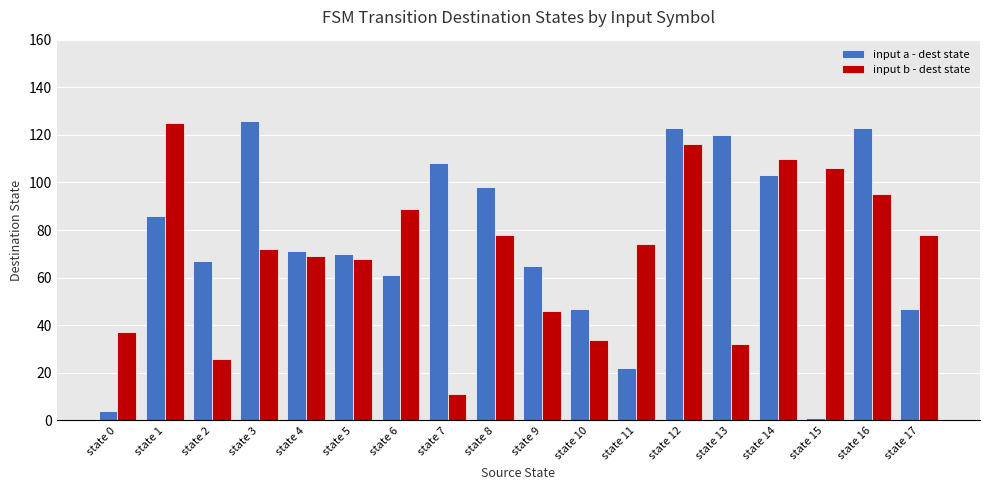

Which series has the widest spread of values?

input a - dest state